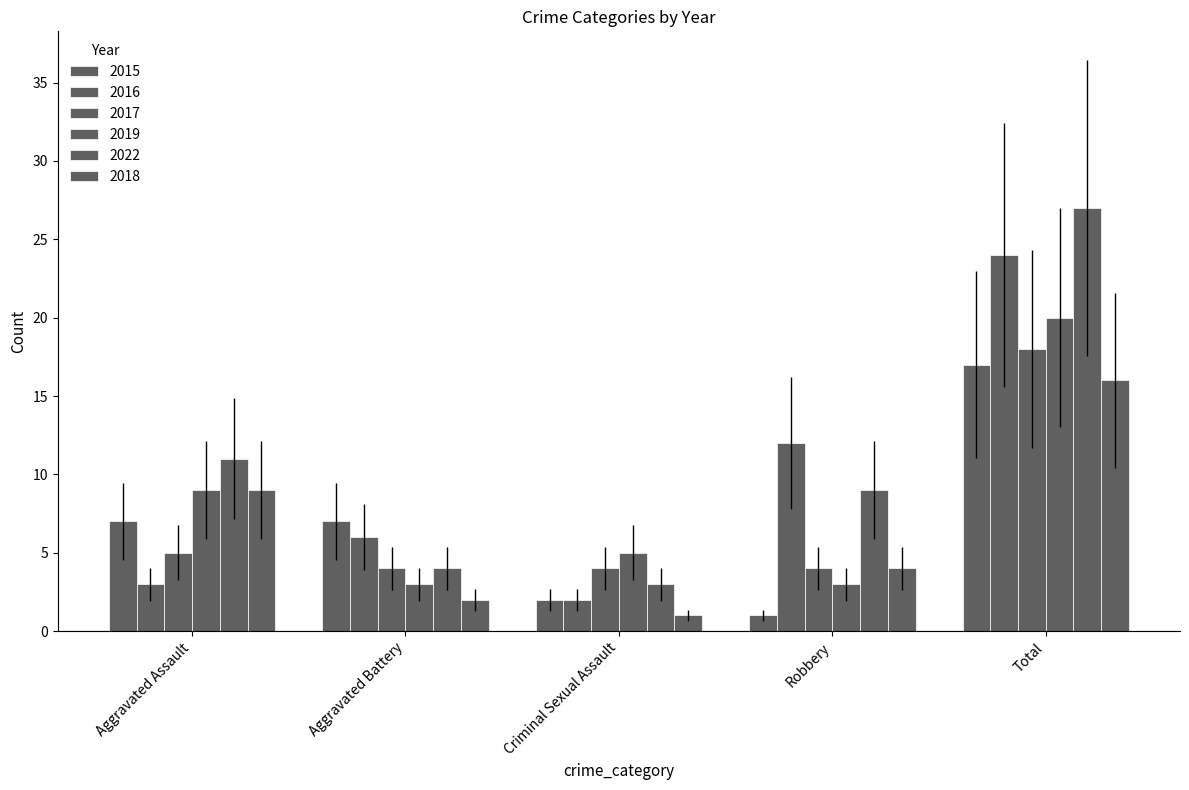

Count the number of categories in the chart.

5